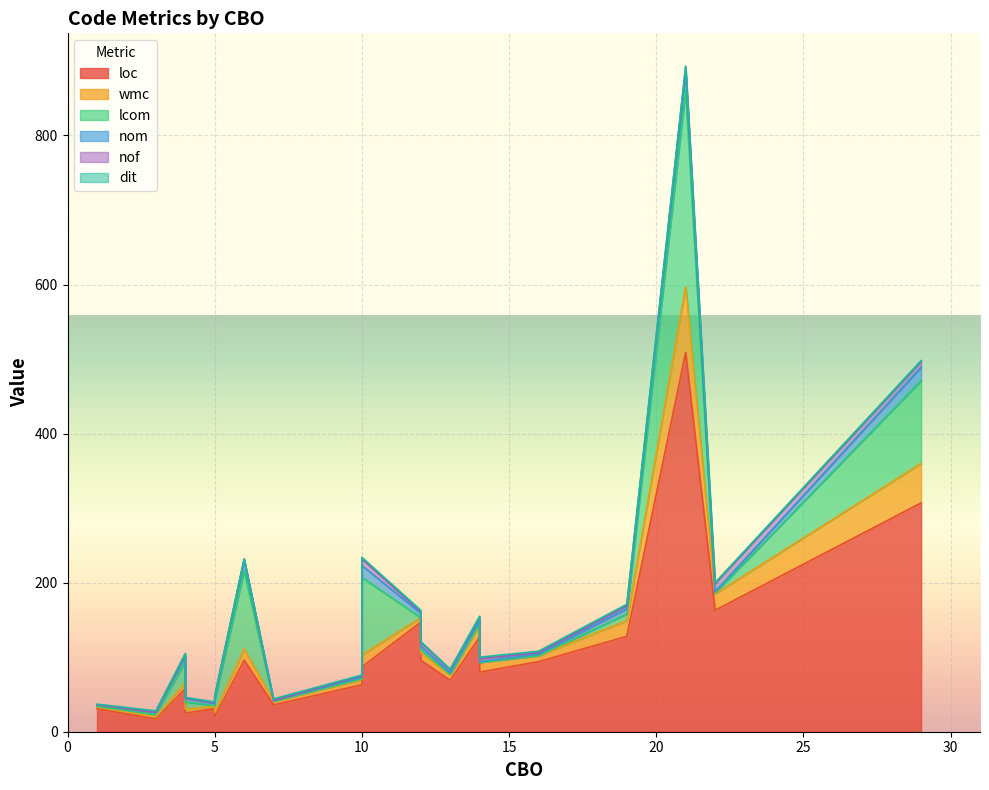

Which series ends up on top after the final intersection of lcom and nof?

lcom